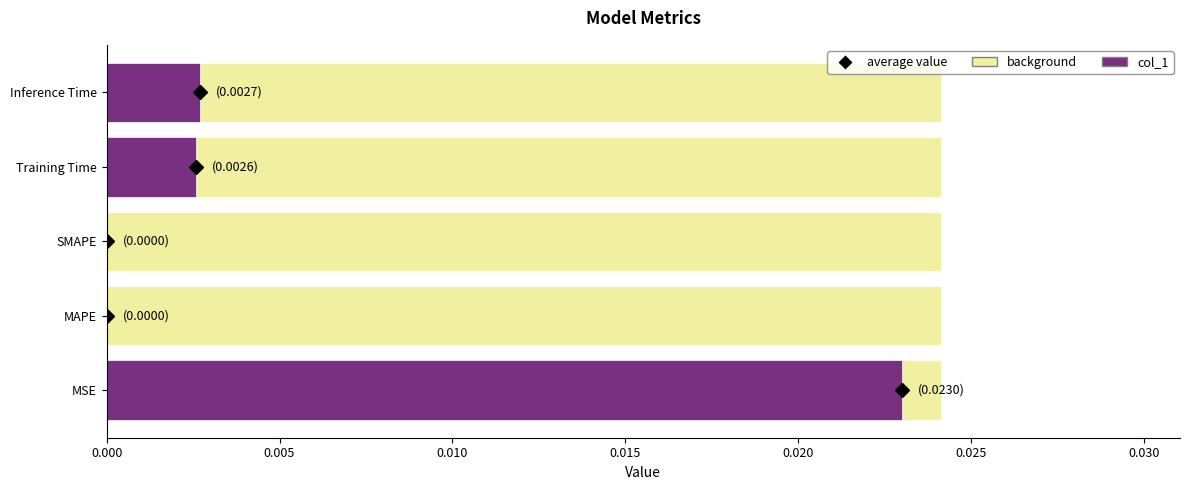

Which series has the widest spread of values?

col_1